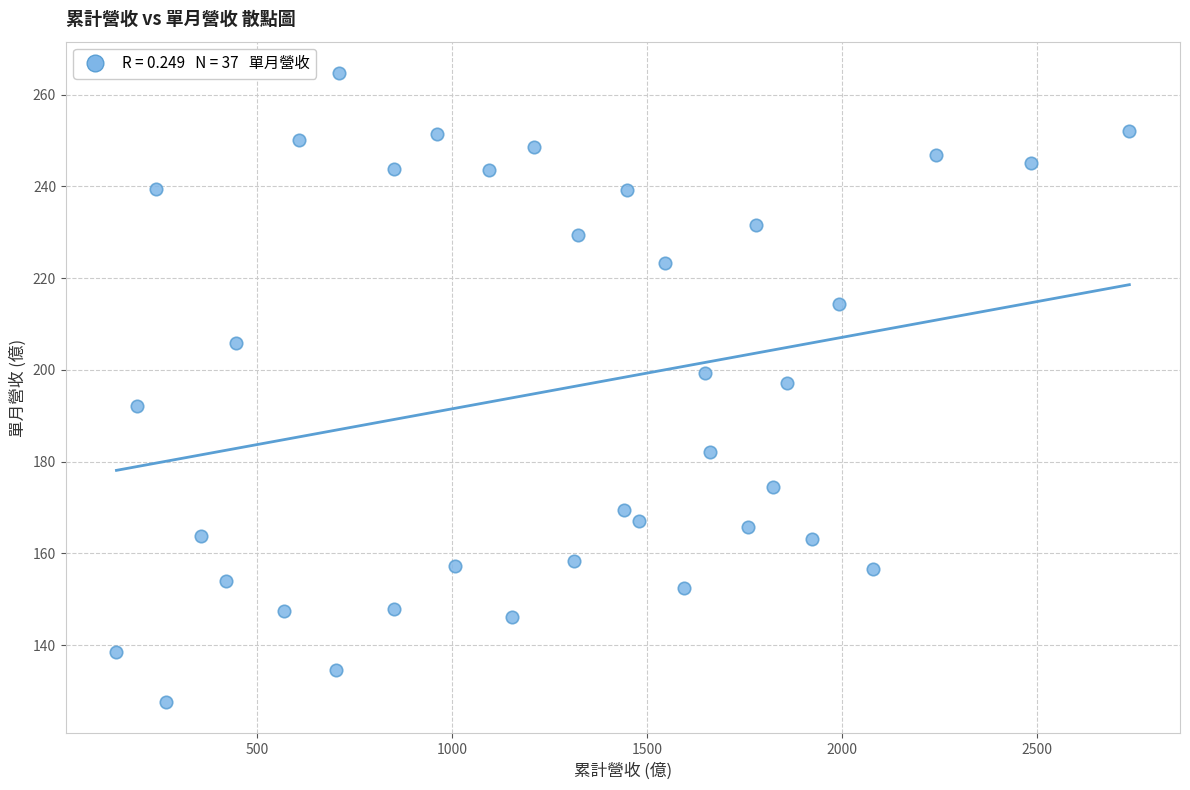

What is the range of X values (max minus min)?

2597.4